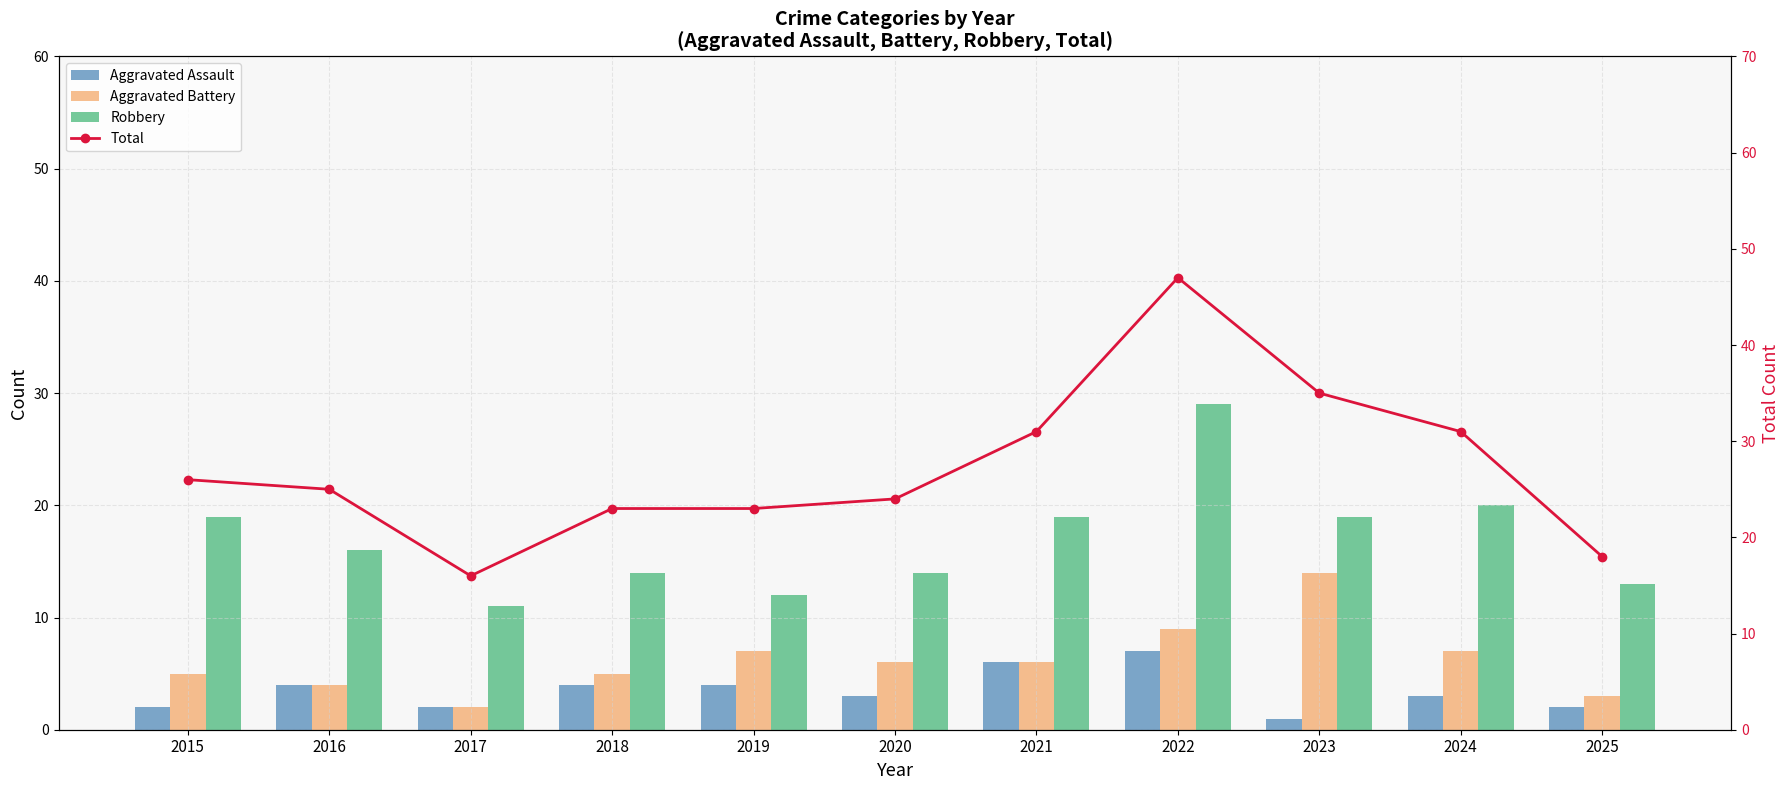

Which label corresponds to the largest value in the chart?

2022